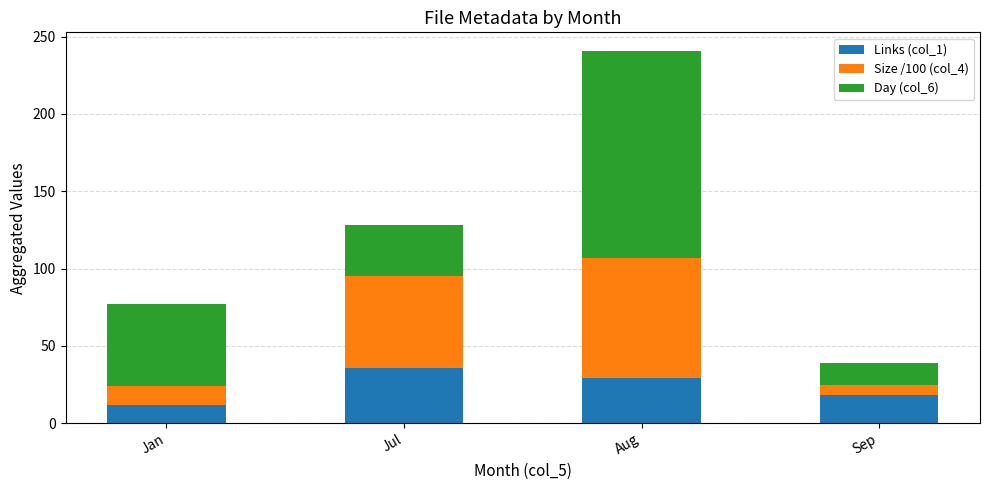

Are the bars horizontal?

No